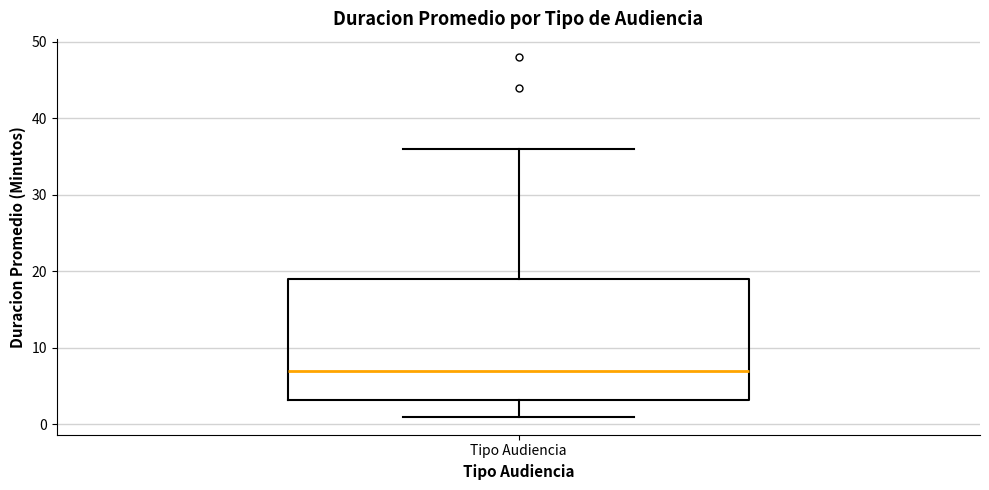

Transcribe this box plot: give where the median line is, the range the box spans, and where the two whiskers end, as read against the y-axis. The values are not printed on the chart, so give them approximately, as read against the axis.

median 7, box 3 to 19, whiskers 1 to 36